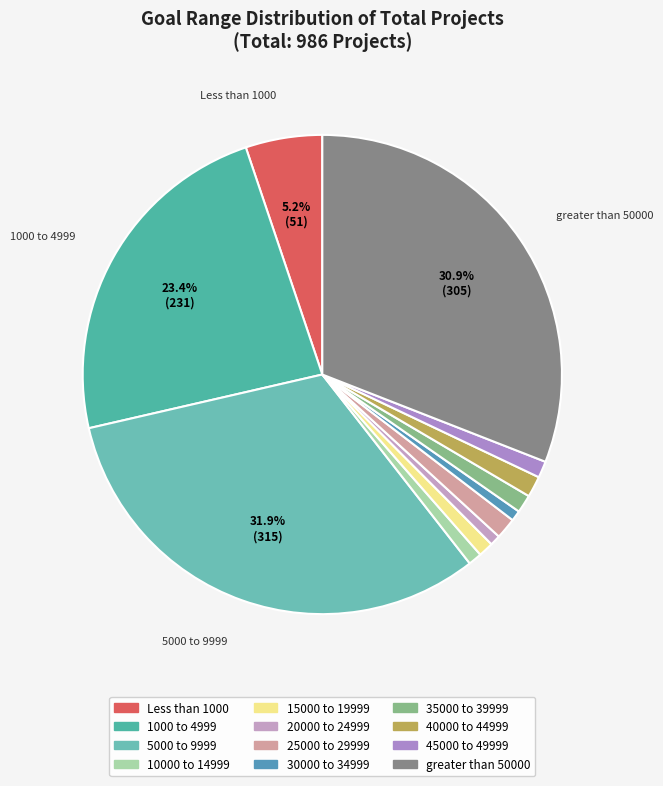

To the nearest percent, what is the average slice percentage?

8%